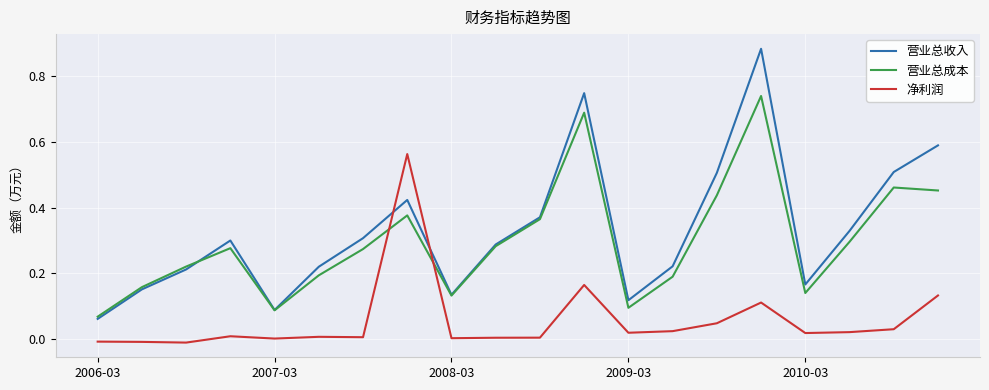

List the series in order of their peak value, lowest first.

净利润, 营业总成本, 营业总收入